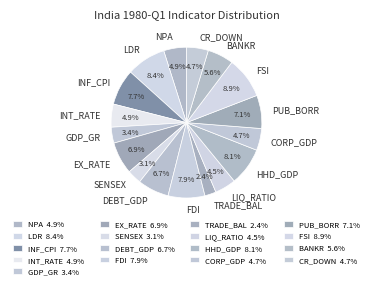

To the nearest percent, what is the combined percentage of SENSEX and HHD_GDP?

11%